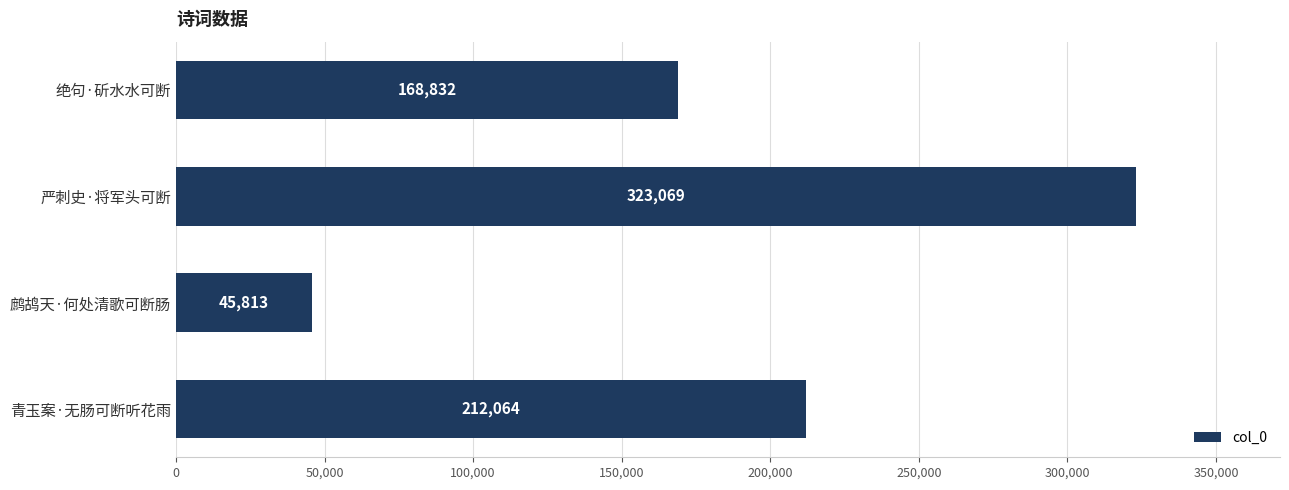

Reading top to bottom, extract all data points from this chart.

168832	323069	45813	212064